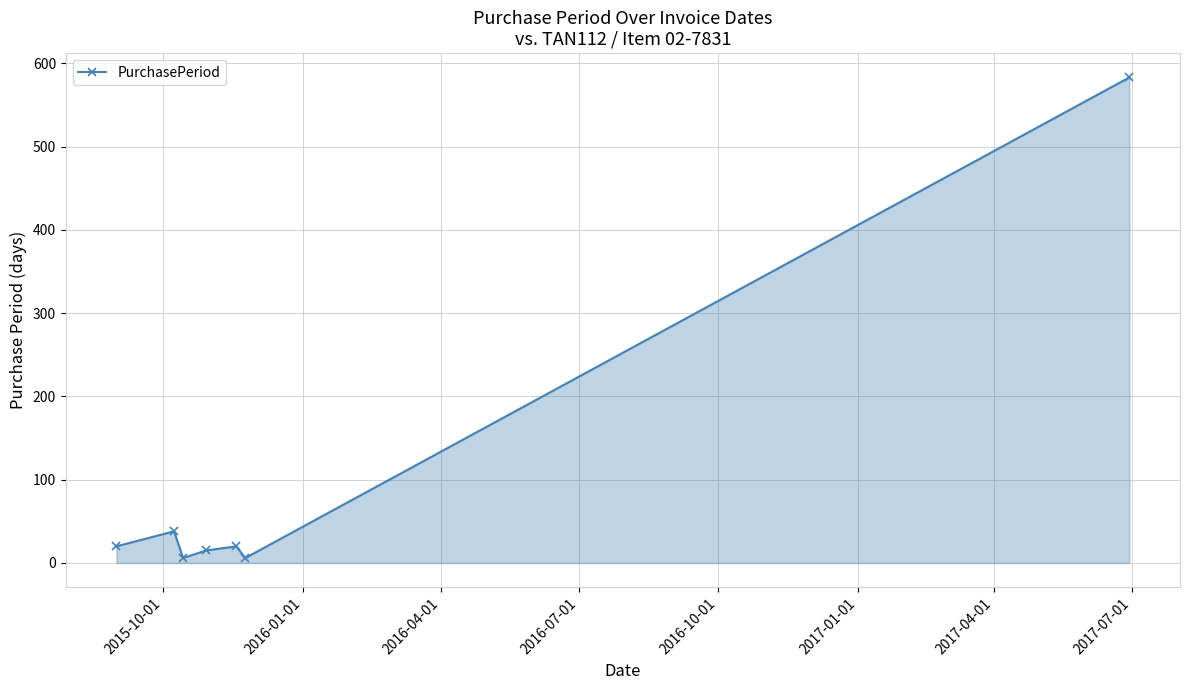

What is the maximum value shown in the chart?

583